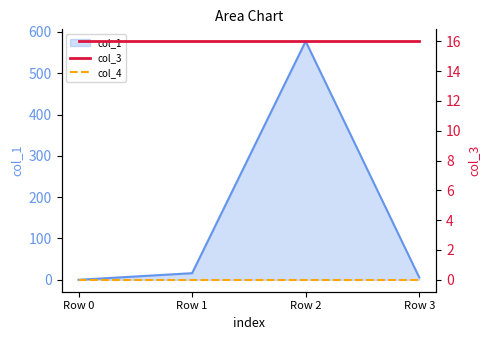

What is the maximum value for col_1?

577.3